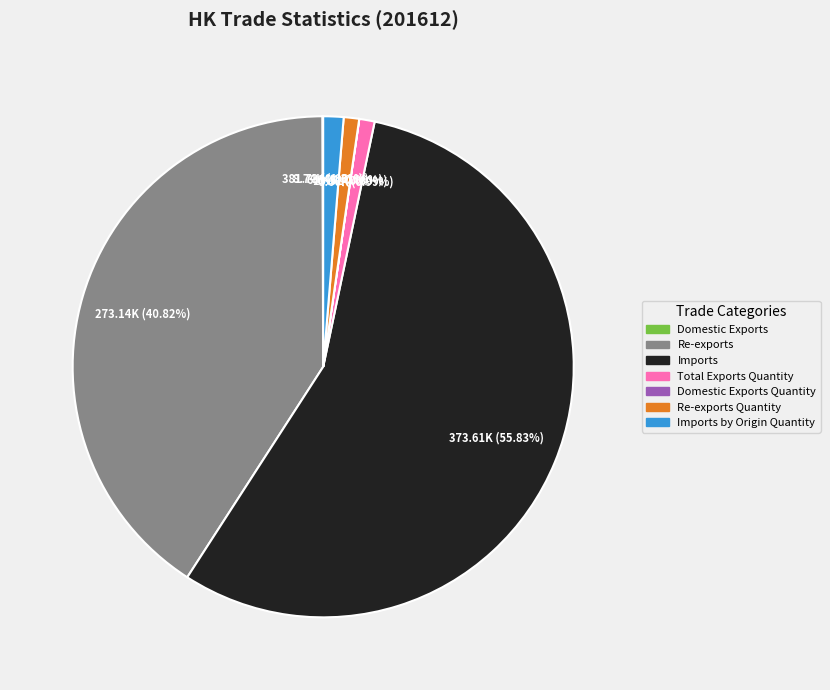

Is there a majority slice in this chart?

Yes